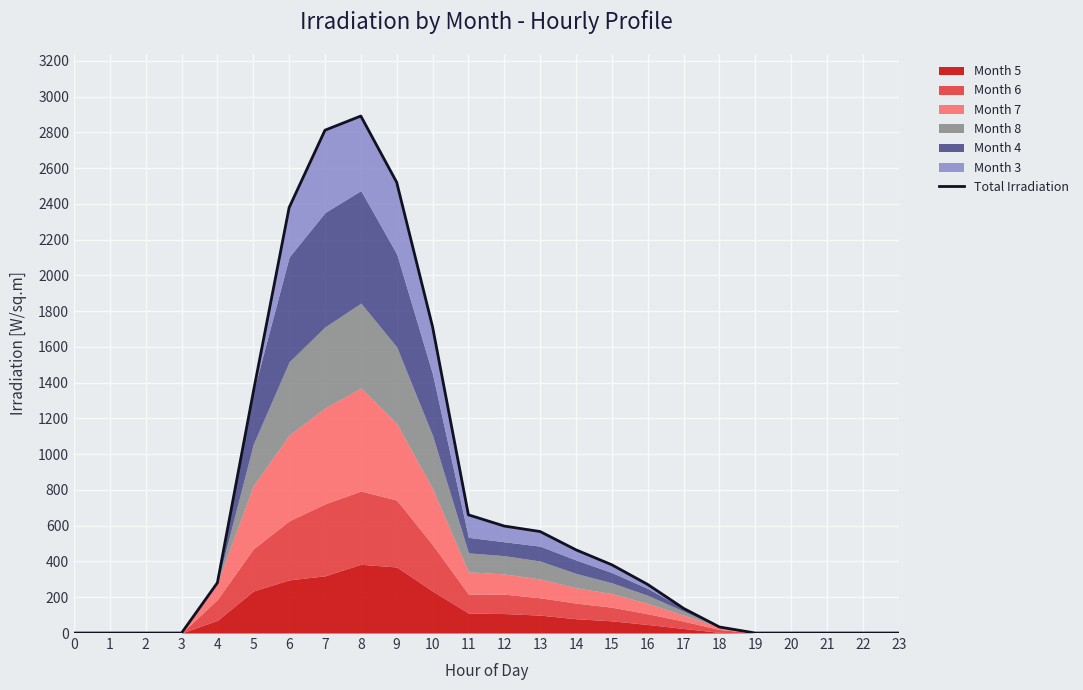

Between 12 and 0, which is larger?

12